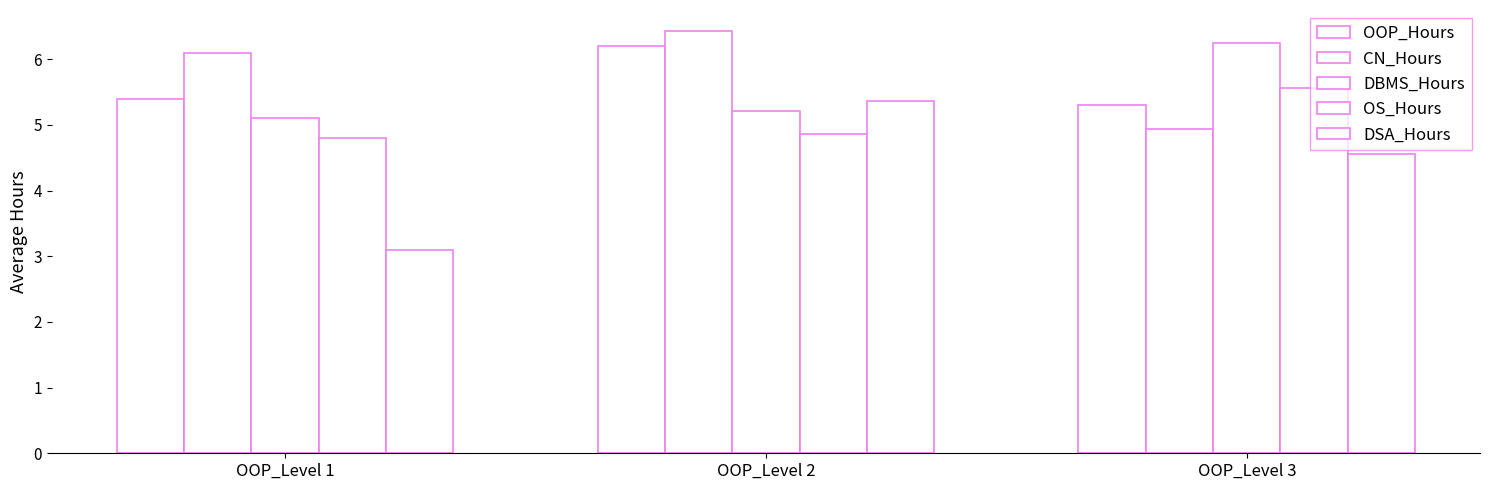

Which category has the lowest value in the OOP_Hours series?

OOP_Level 3